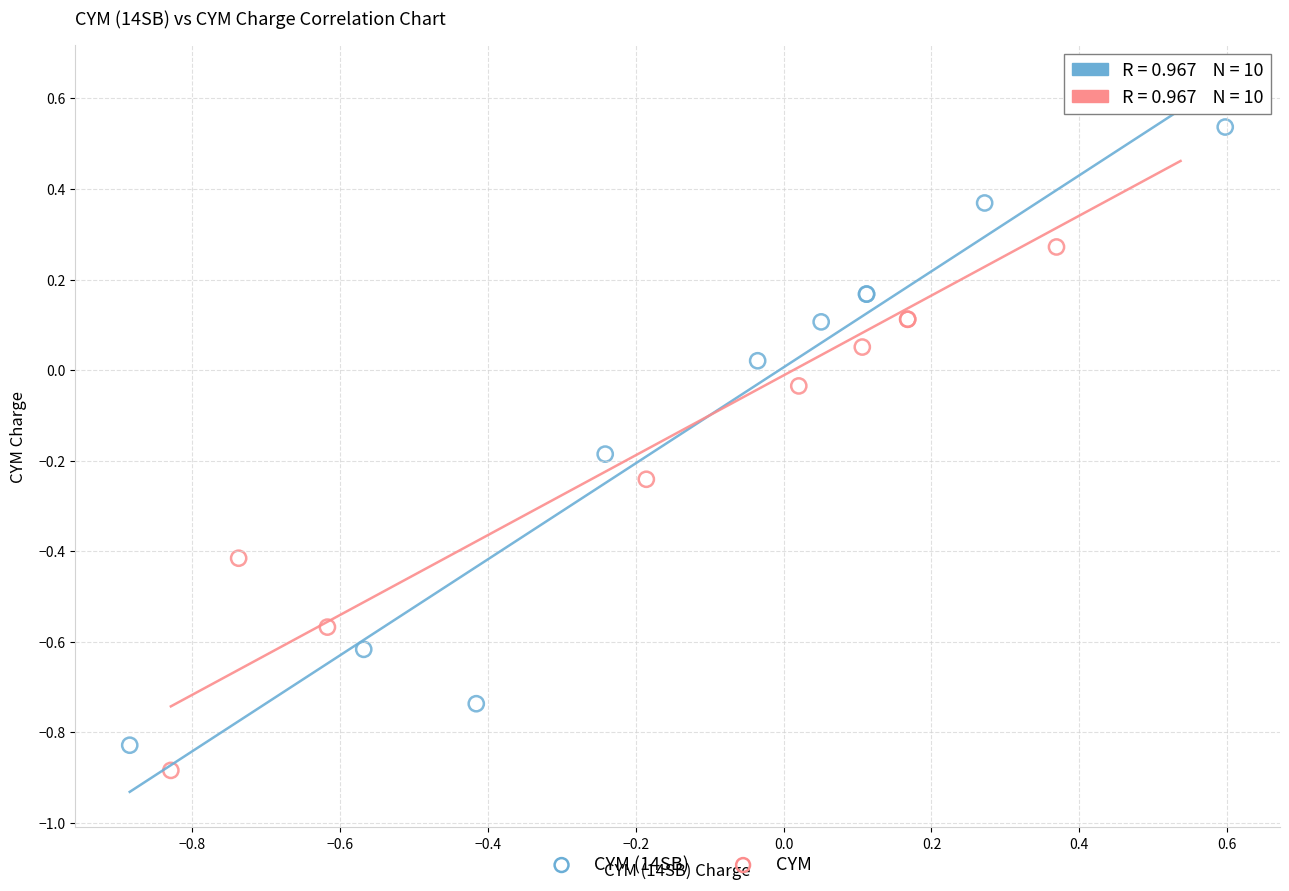

Which series has the largest Y range (max minus min)?

CYM